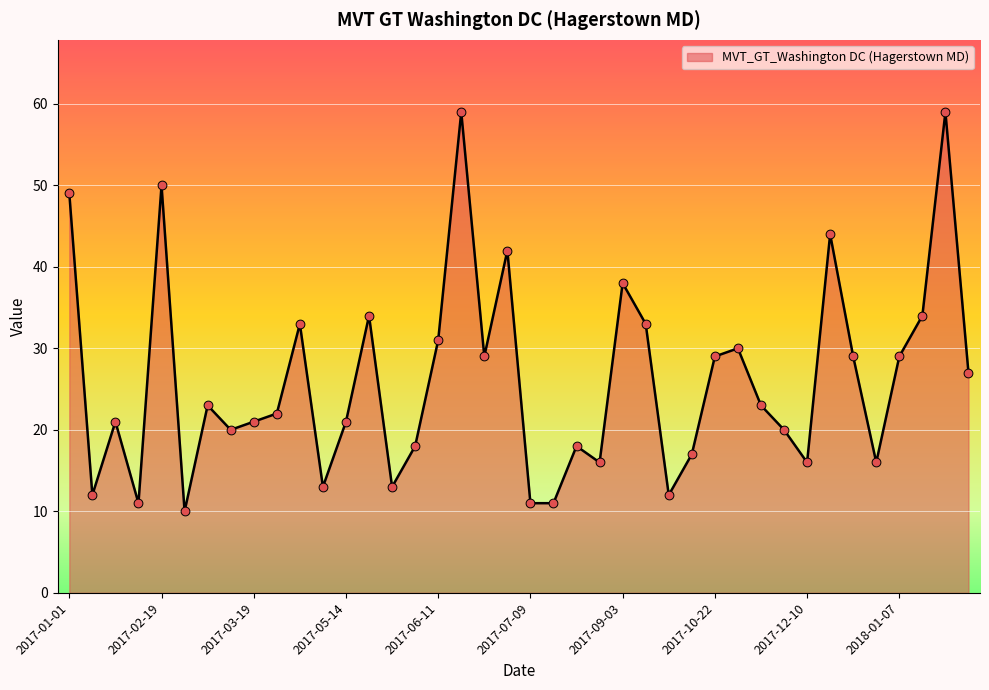

What is the smallest value displayed?

10